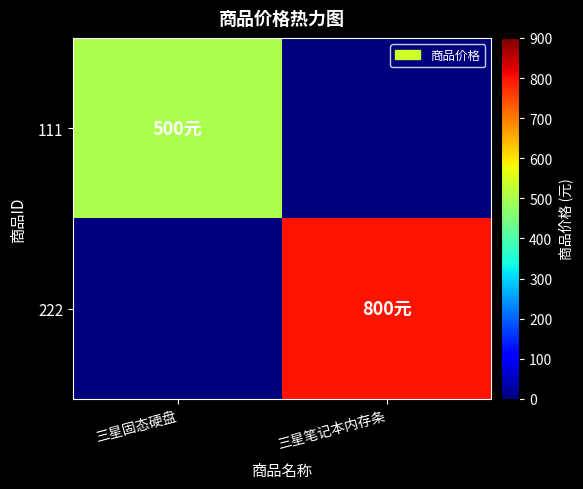

Reading left to right, what are all the values shown in this chart?

111: 三星固态硬盘=500	三星笔记本内存条=0
222: 三星固态硬盘=0	三星笔记本内存条=800